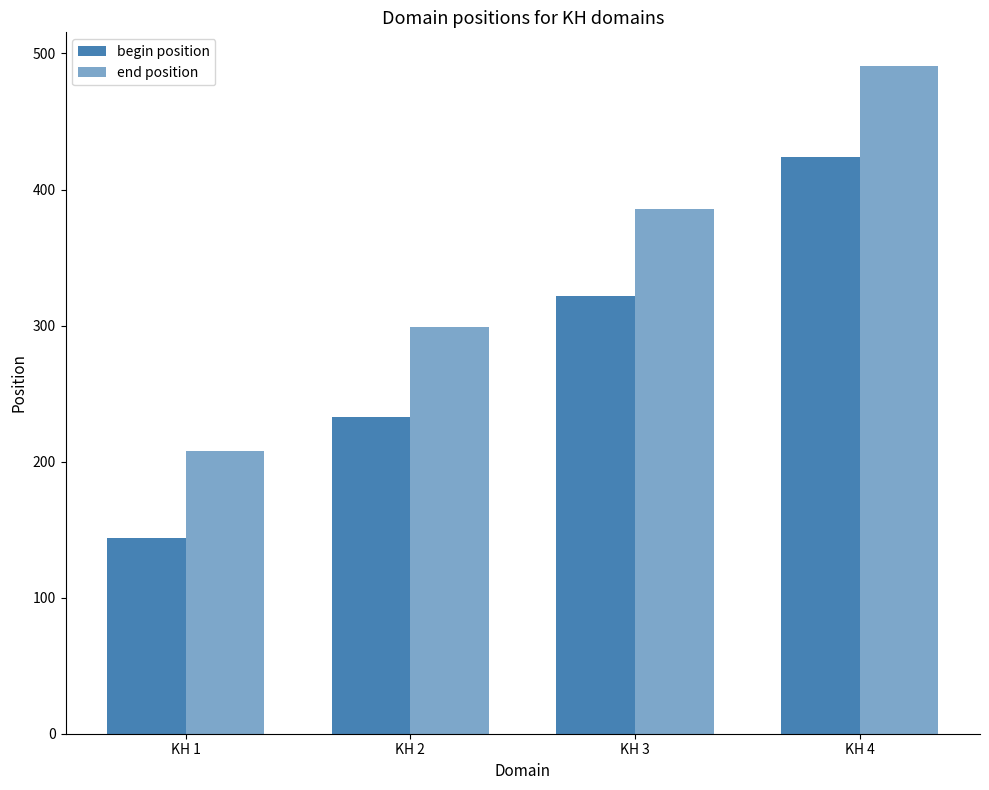

Are the bars grouped side by side (vs. stacked)?

Yes